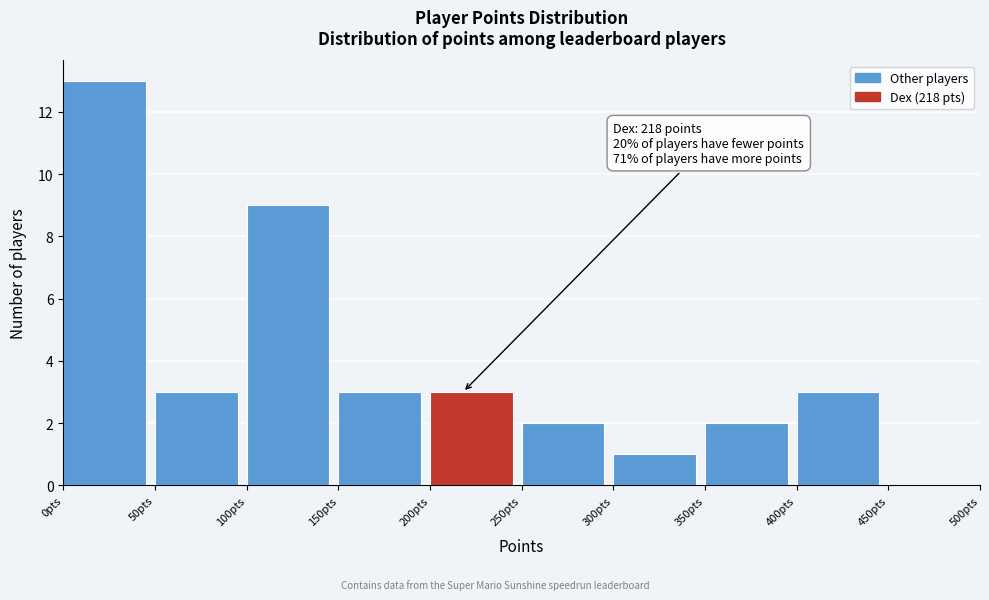

Which range on the x-axis has the tallest bar?

0 to 50